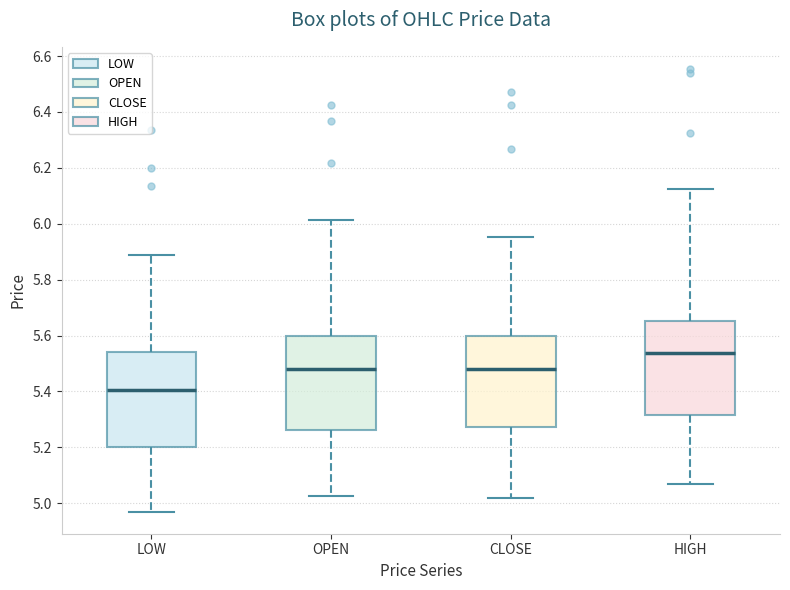

Reading left to right, transcribe this box plot: for each box, give where its median line is, the range the box spans, and where its two whiskers end, as read against the y-axis. The values are not printed on the chart, so give them approximately, as read against the axis.

LOW: median 5.40, box 5.20 to 5.54, whiskers 4.98 to 5.90
OPEN: median 5.48, box 5.26 to 5.60, whiskers 5.02 to 6.02
CLOSE: median 5.48, box 5.28 to 5.60, whiskers 5.02 to 5.96
HIGH: median 5.54, box 5.32 to 5.66, whiskers 5.08 to 6.12